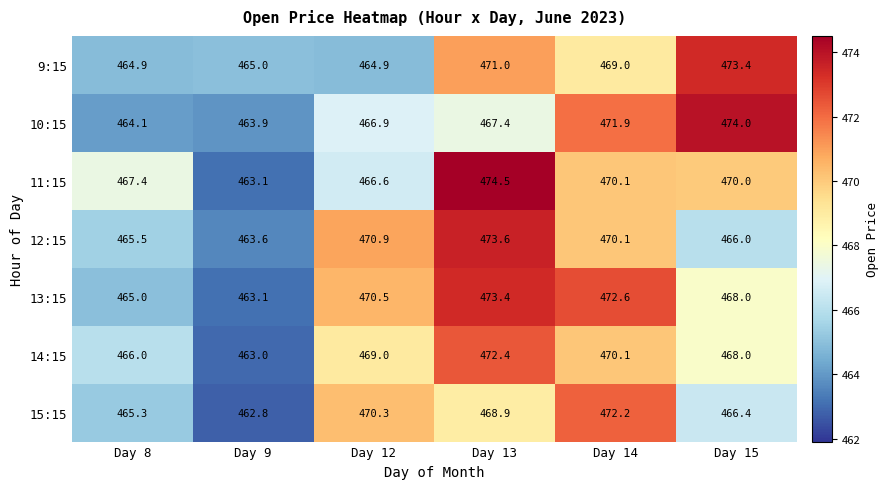

Which series has the largest range (max minus min)?

11:15